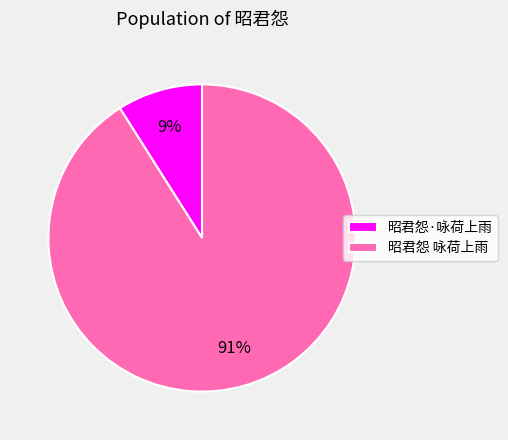

Combined, do 昭君怨 咏荷上雨 and 昭君怨·咏荷上雨 account for over 50%?

Yes